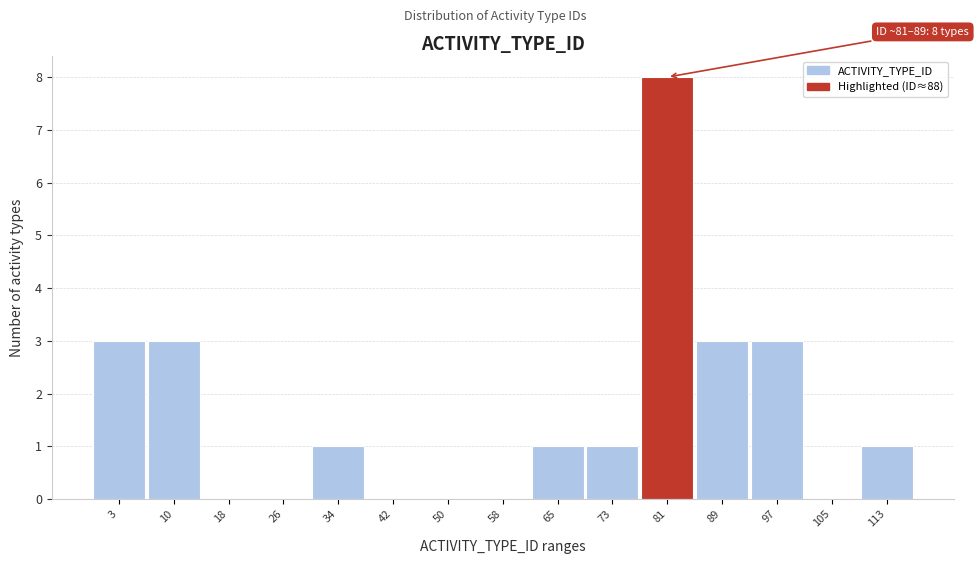

Reading left to right, extract all data points from this chart.

3=3	10=3	18=0	26=0	34=1	42=0	50=0	58=0	65=1	73=1	81=8	89=3	97=3	105=0	113=1